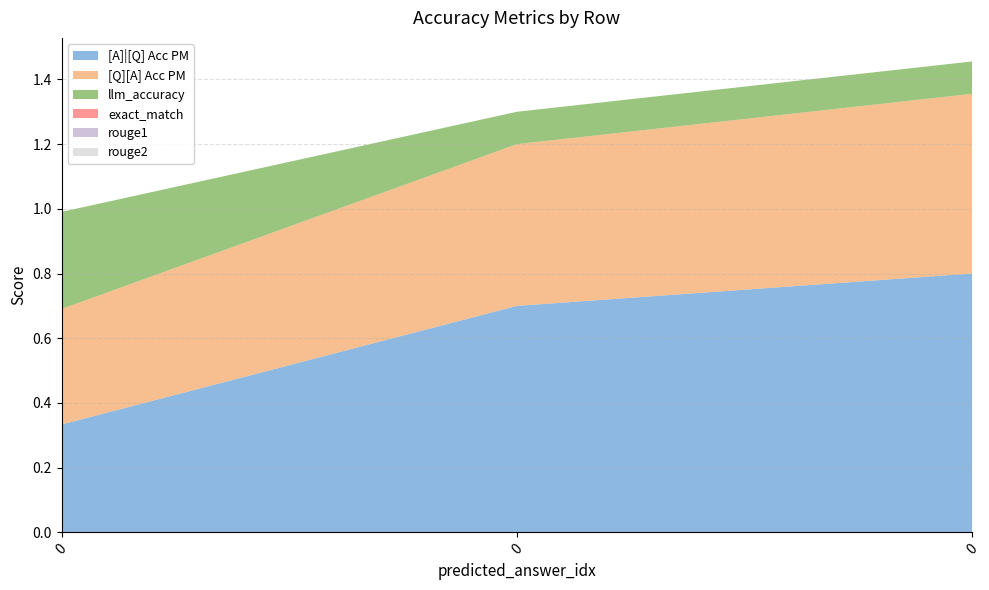

Reading left to right, transcribe all the data shown in this chart.

[A]|[Q] Acc PM: 0=0.3	0=0.7	0=0.8
[Q][A] Acc PM: 0=0.4	0=0.5	0=0.6
llm_accuracy: 0=0.3	0=0.1	0=0.1
exact_match: 0=0.0	0=0.0	0=0.0
rouge1: 0=0.0	0=0.0	0=0.0
rouge2: 0=0.0	0=0.0	0=0.0